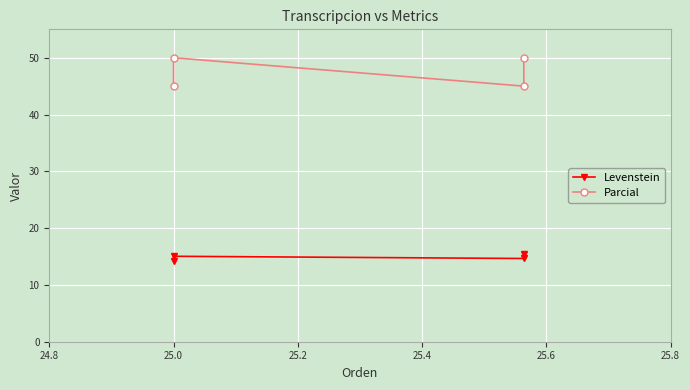

At which category does Parcial reach its first local peak?

25.0